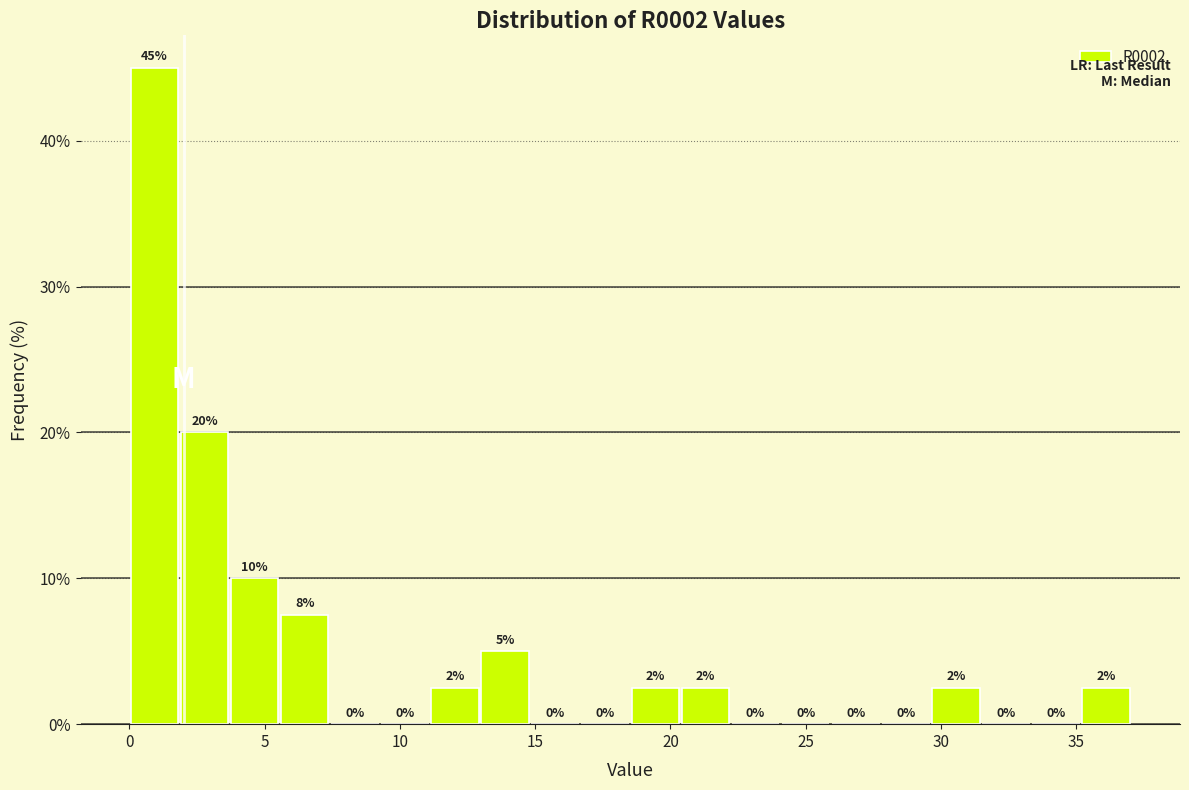

Read against the x-axis, roughly where is the centre of the tallest bar?

1.0